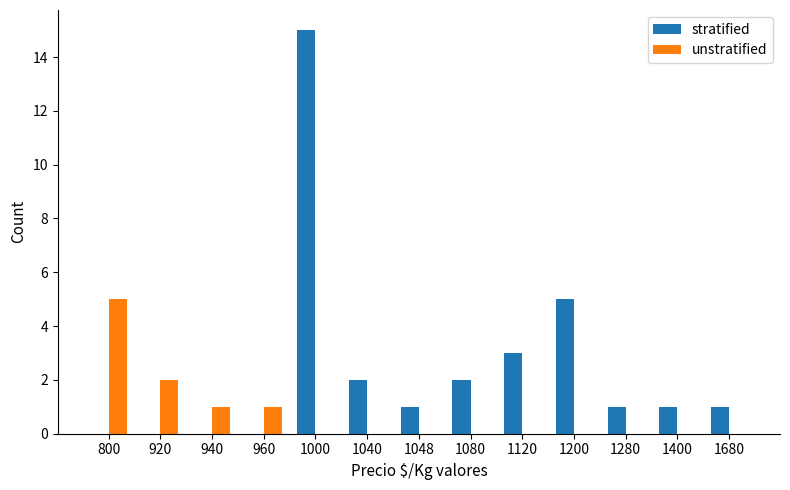

Reading left to right, extract all data points from this chart.

stratified: 800=0	920=0	940=0	960=0	1000=15	1040=2	1048=1	1080=2	1120=3	1200=5	1280=1	1400=1	1680=1
unstratified: 800=5	920=2	940=1	960=1	1000=0	1040=0	1048=0	1080=0	1120=0	1200=0	1280=0	1400=0	1680=0